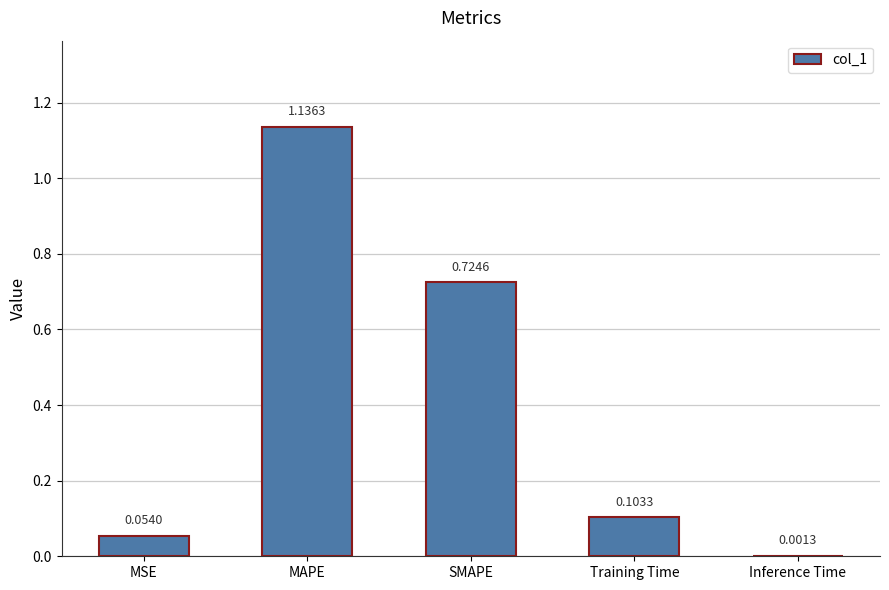

Where is the data nearest to the value 0?

Inference Time